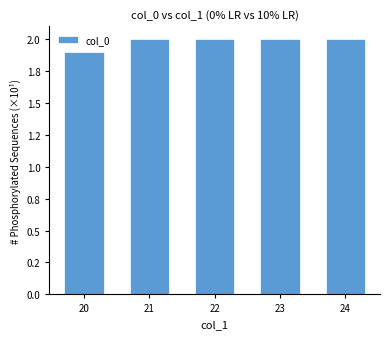

Are the bars horizontal?

No